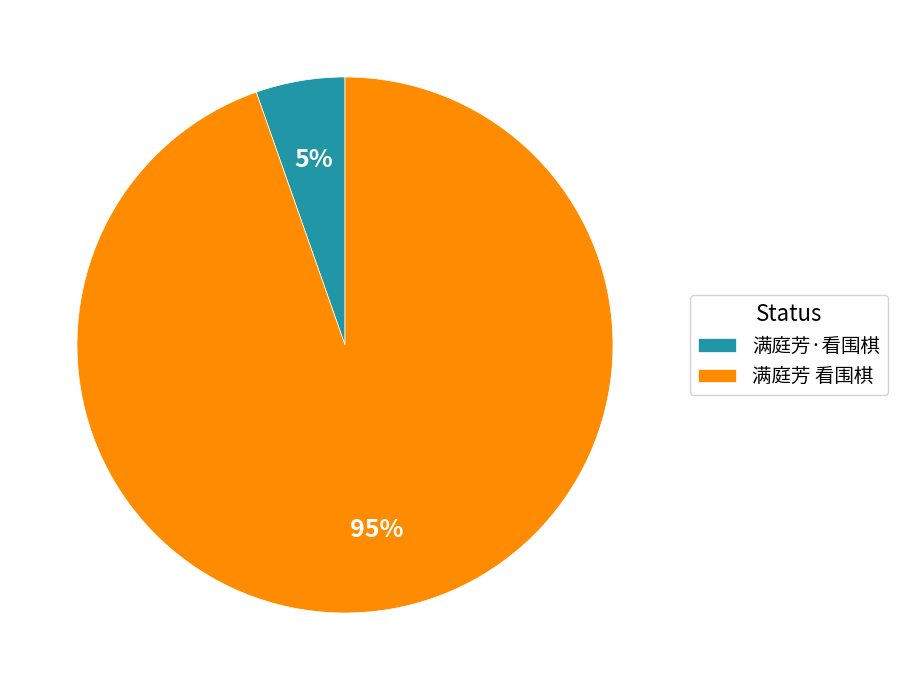

To the nearest percent, what is the average slice percentage?

50%